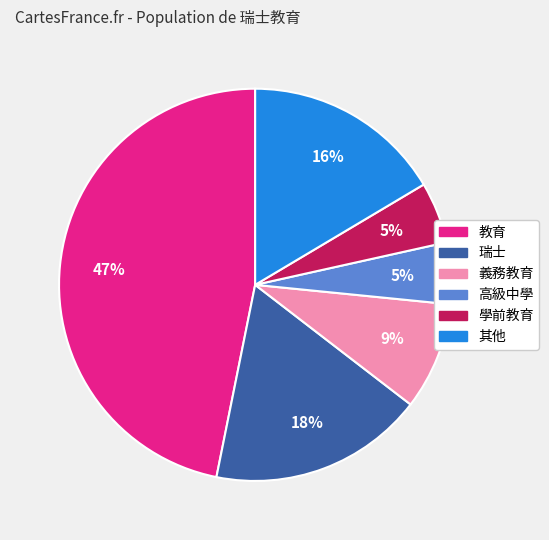

What is the largest slice in the pie chart?

教育